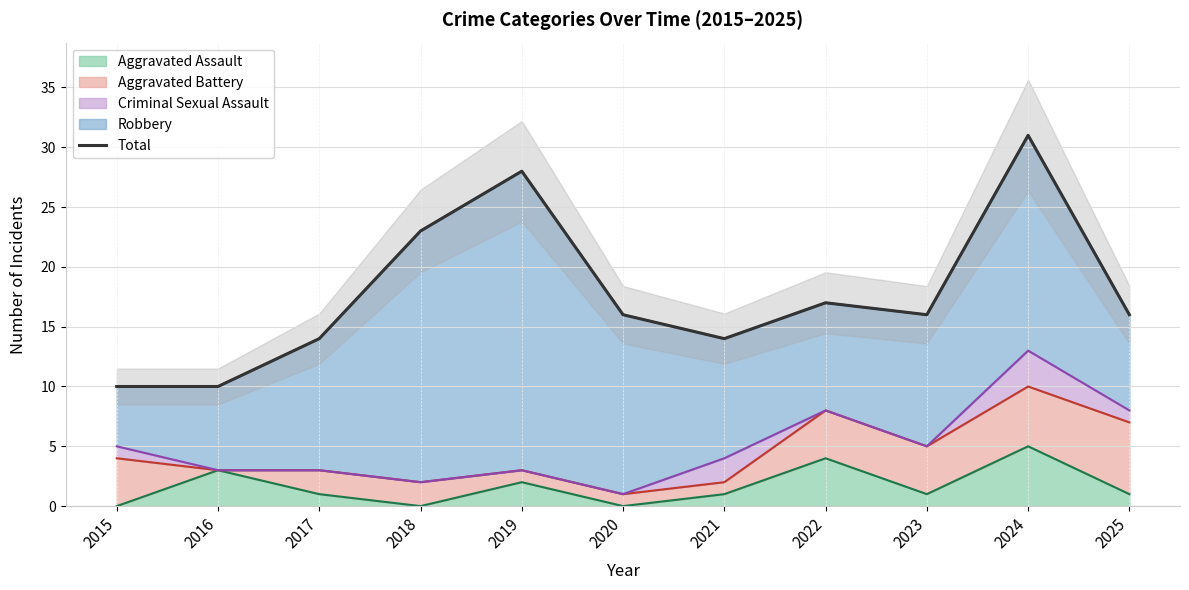

Reading right to left, what are all the values shown in this chart?

16	31	16	17	14	16	28	23	14	10	10